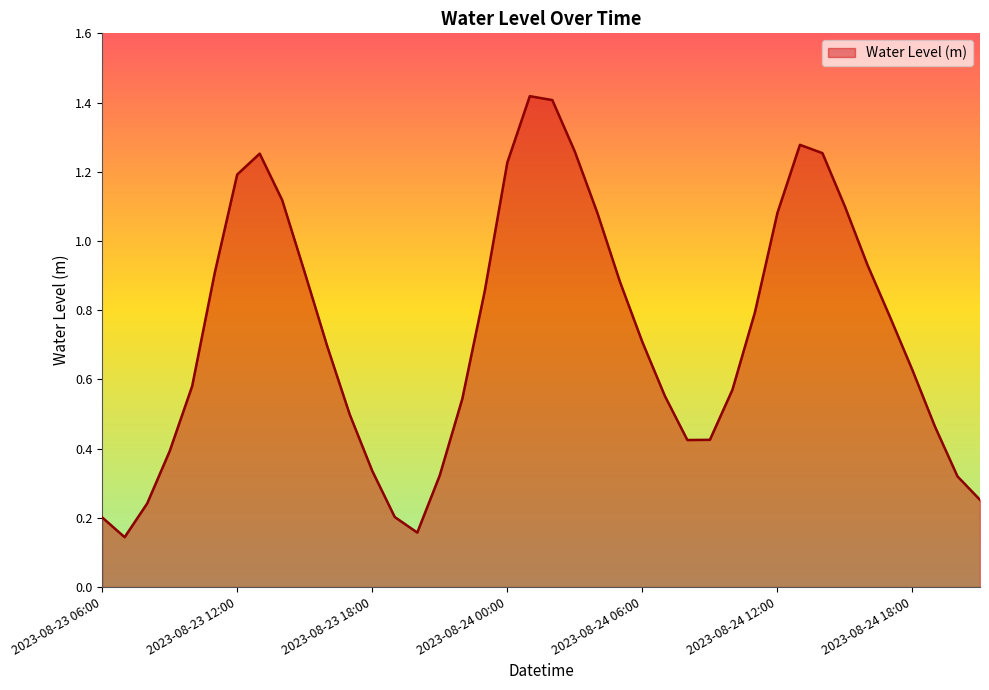

List the labels in order of value, largest first.

2023-08-24 01:00, 2023-08-24 02:00, 2023-08-24 13:00, 2023-08-24 03:00, 2023-08-24 14:00, 2023-08-23 13:00, 2023-08-24 00:00, 2023-08-23 12:00, 2023-08-23 14:00, 2023-08-24 15:00, 2023-08-24 04:00, 2023-08-24 12:00, 2023-08-24 16:00, 2023-08-23 15:00, 2023-08-23 11:00, 2023-08-24 05:00, 2023-08-23 23:00, 2023-08-24 11:00, 2023-08-24 17:00, 2023-08-24 06:00, 2023-08-23 16:00, 2023-08-24 18:00, 2023-08-23 10:00, 2023-08-24 10:00, 2023-08-24 07:00, 2023-08-23 22:00, 2023-08-23 17:00, 2023-08-24 19:00, 2023-08-24 09:00, 2023-08-24 08:00, 2023-08-23 09:00, 2023-08-23 18:00, 2023-08-23 21:00, 2023-08-24 20:00, 2023-08-24 21:00, 2023-08-23 08:00, 2023-08-23 19:00, 2023-08-23 06:00, 2023-08-23 20:00, 2023-08-23 07:00